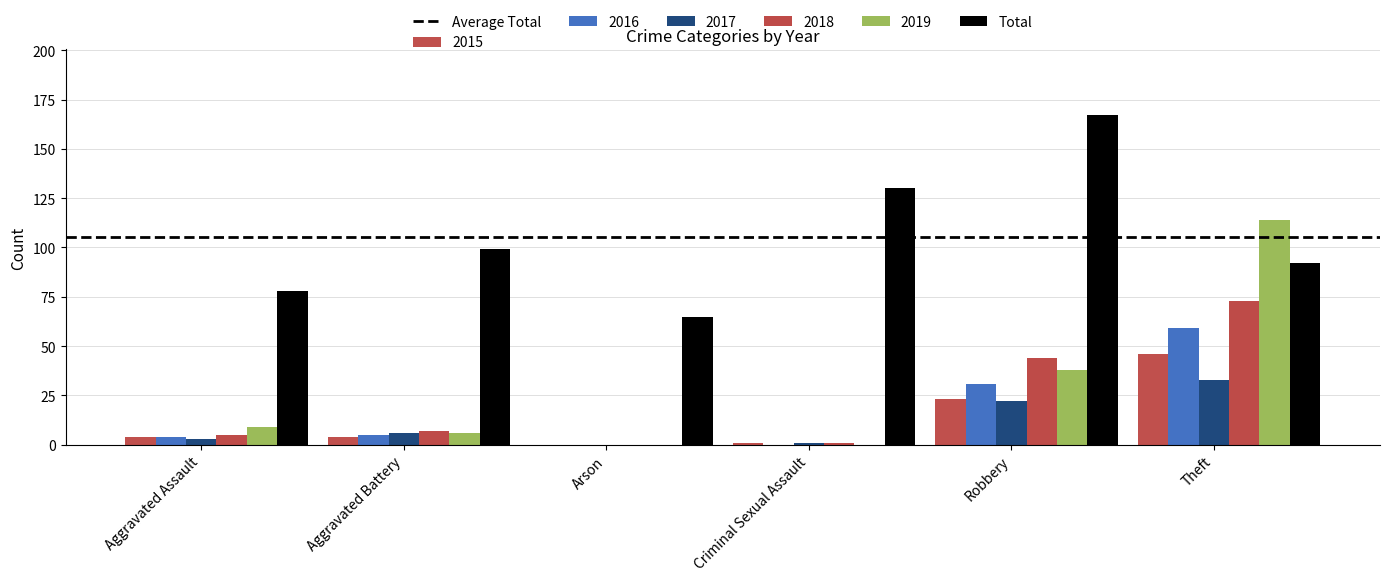

Is the value of Total at Theft greater than the value of 2018 at Criminal Sexual Assault?

Yes